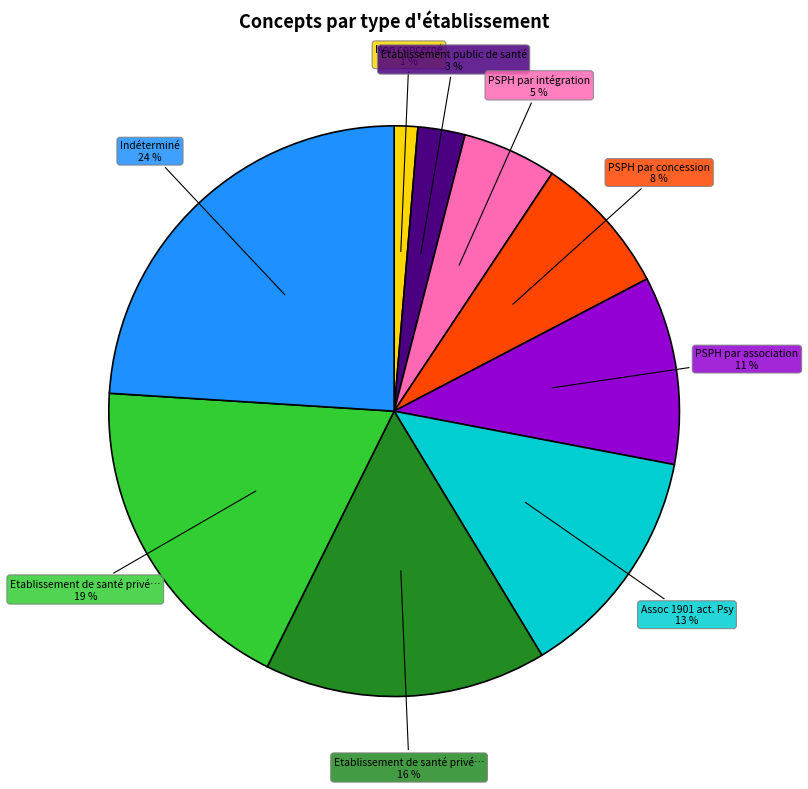

To the nearest percent, what is the difference between the largest and smallest slice percentages?

23%